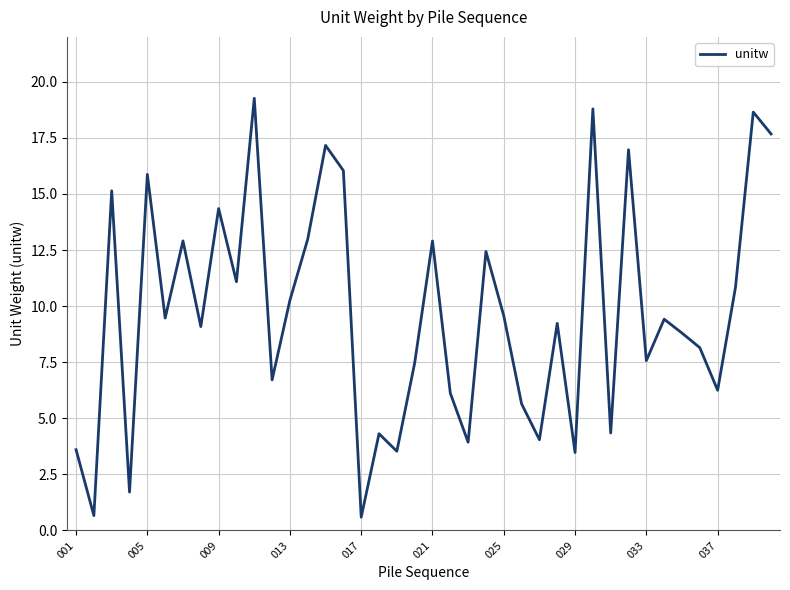

What is the minimum value shown in the chart?

0.6